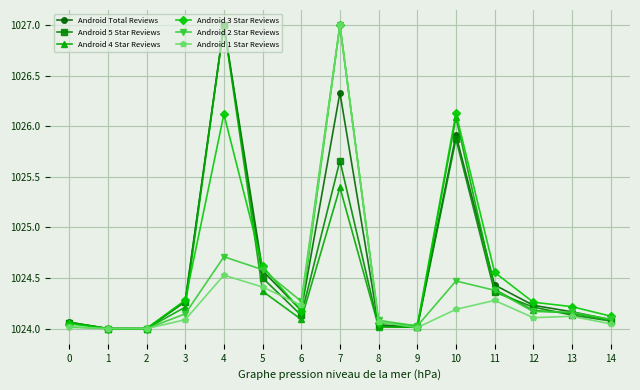

At which category is the sum across all series the highest?

7